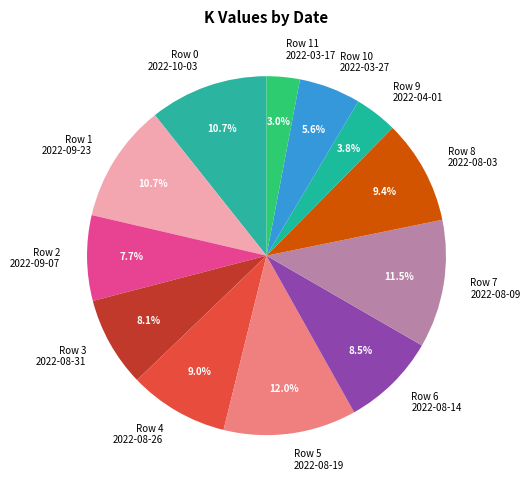

Is there a majority slice in this chart?

No